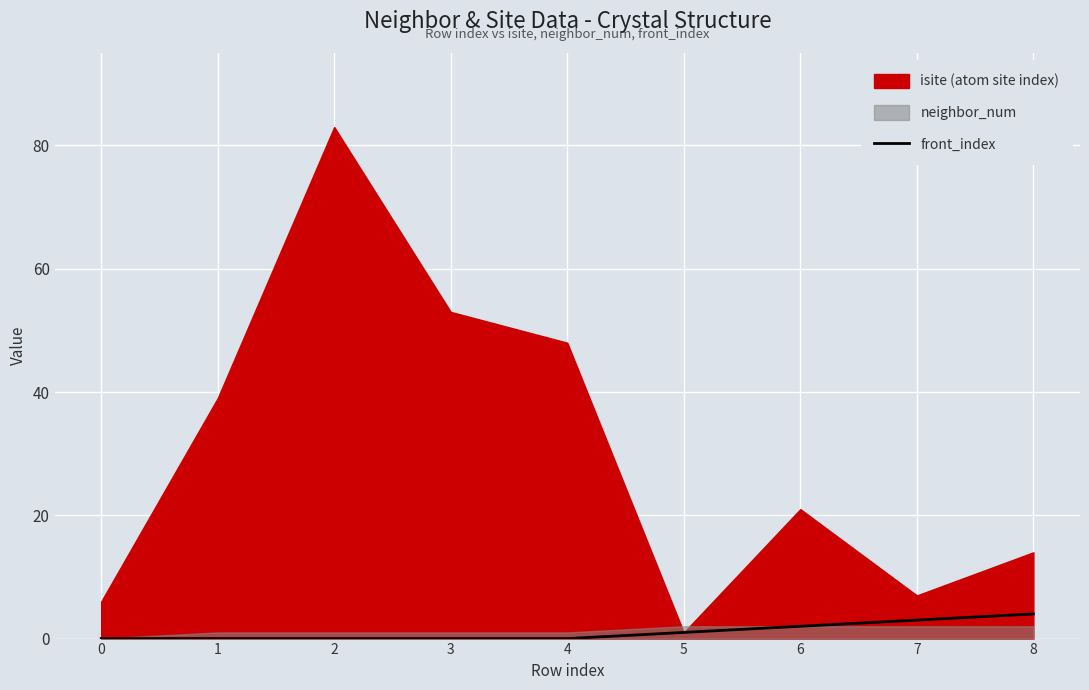

How many positive values are there?

4